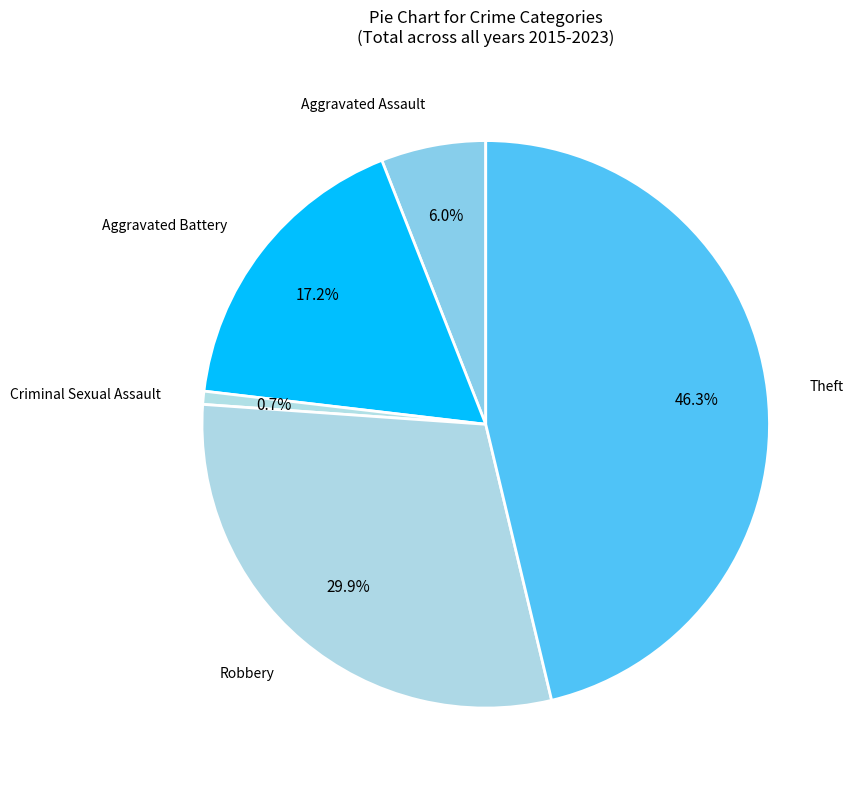

Which slice is the smallest?

Criminal Sexual Assault